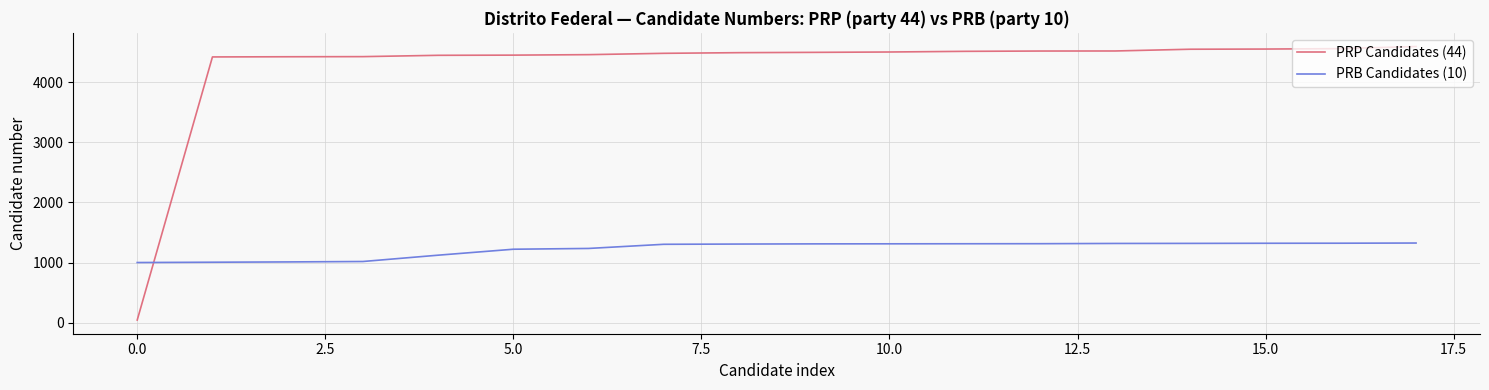

What is the greatest value displayed?

4590